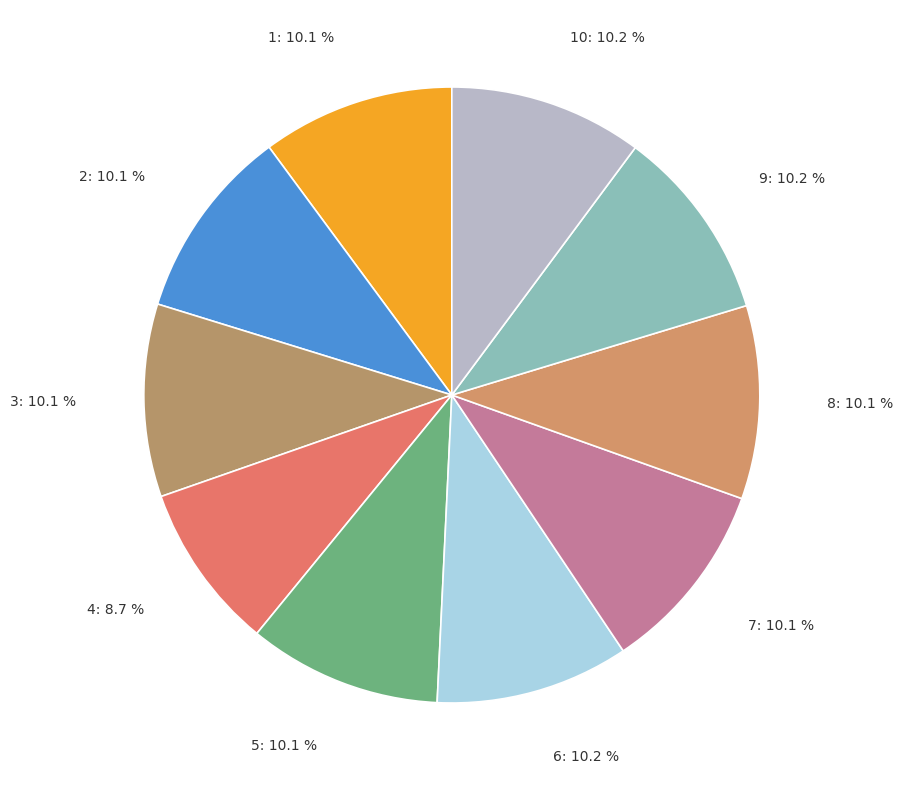

Does 2: 10.1 % represent more than half of the total?

No